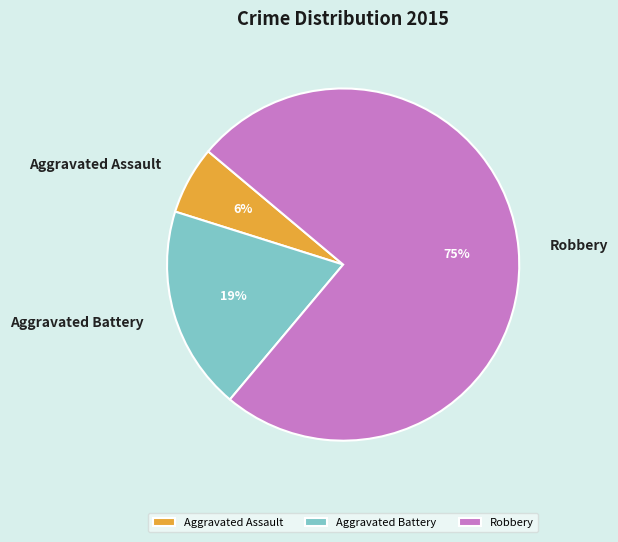

Which slice is the smallest?

Aggravated Assault